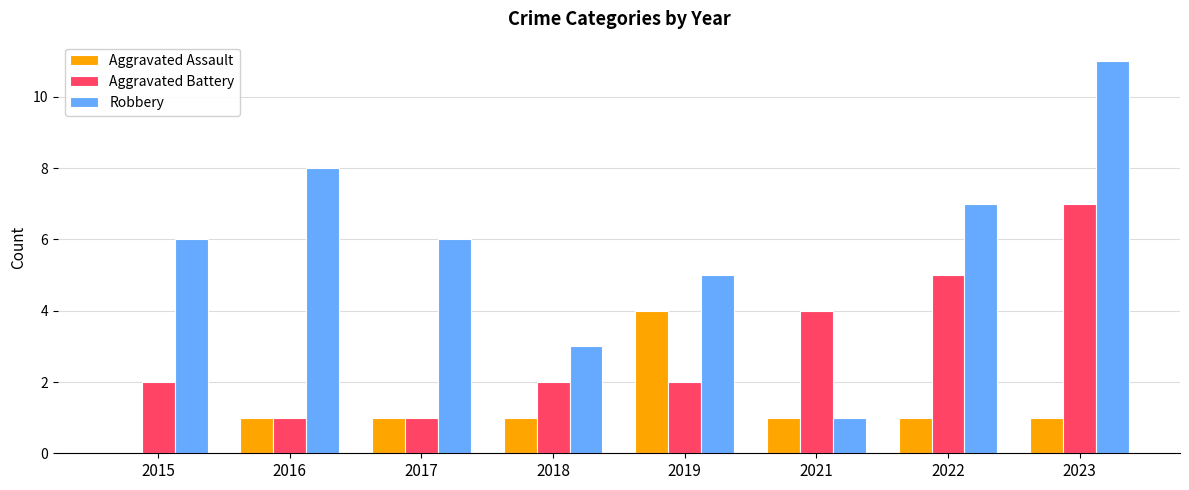

What are all the series names shown in the legend?

Aggravated Assault, Aggravated Battery, Robbery